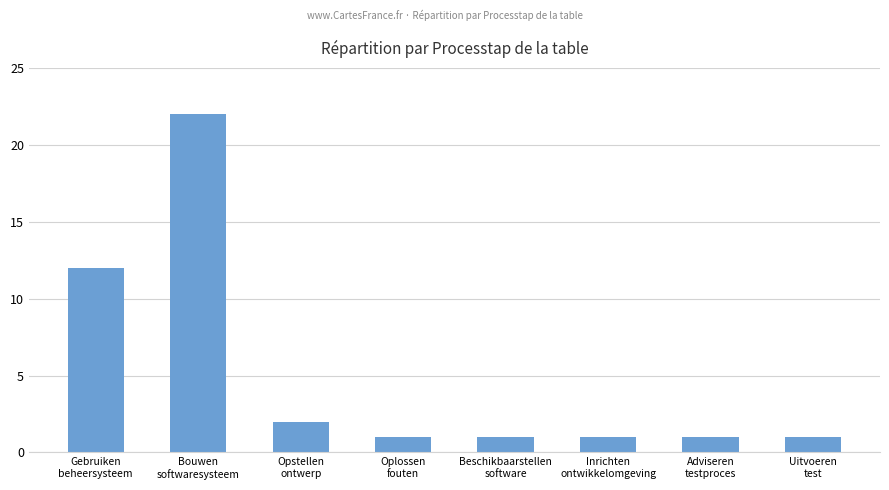

What is the minimum value shown in the chart?

1